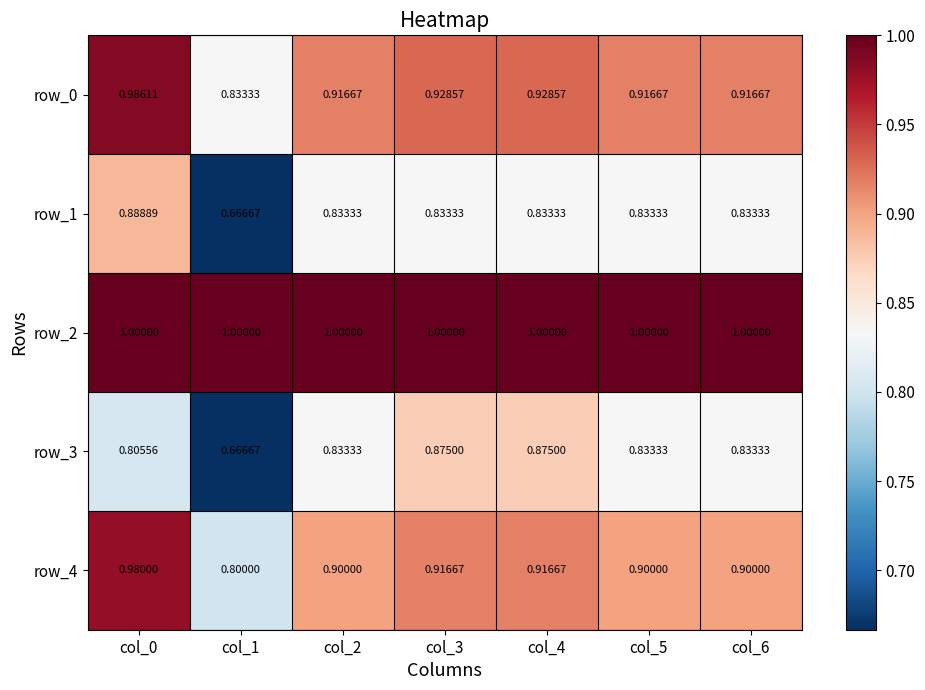

Which category has the lowest value in the row_0 series?

col_1